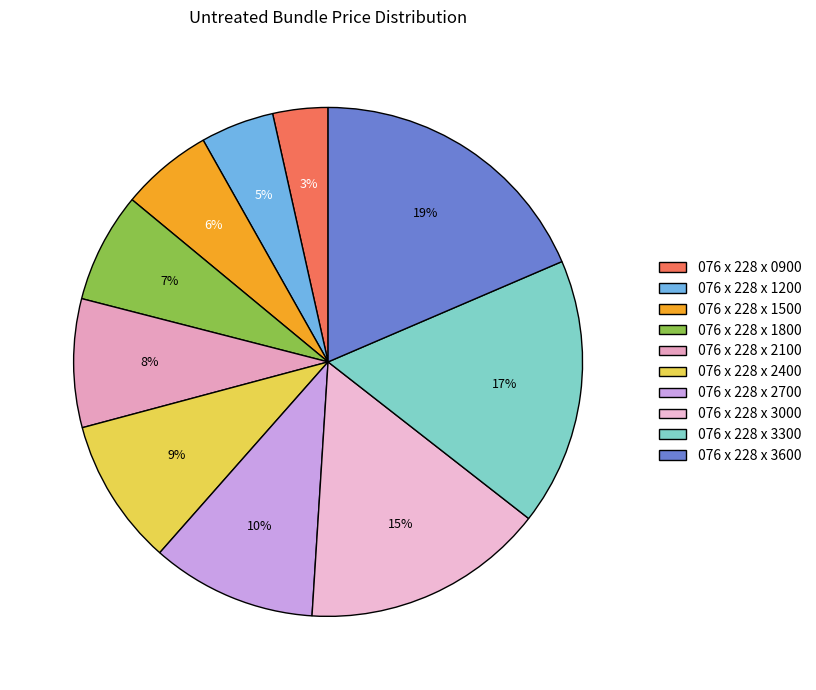

Rank the categories by value from lowest to highest.

076 x 228 x 0900, 076 x 228 x 1200, 076 x 228 x 1500, 076 x 228 x 1800, 076 x 228 x 2100, 076 x 228 x 2400, 076 x 228 x 2700, 076 x 228 x 3000, 076 x 228 x 3300, 076 x 228 x 3600